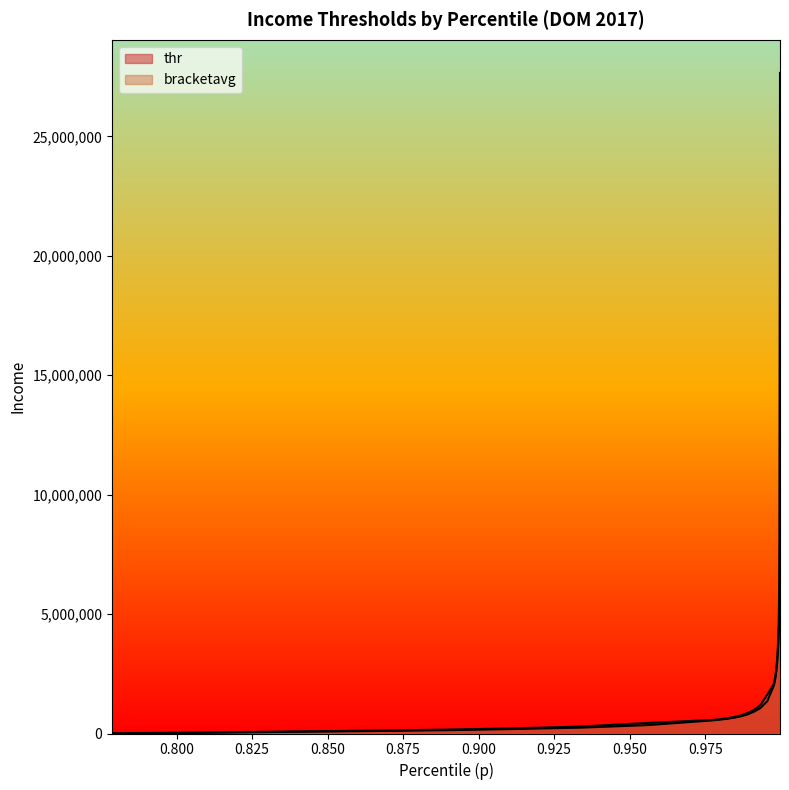

What position from the left is 0.8893226385116577?

6